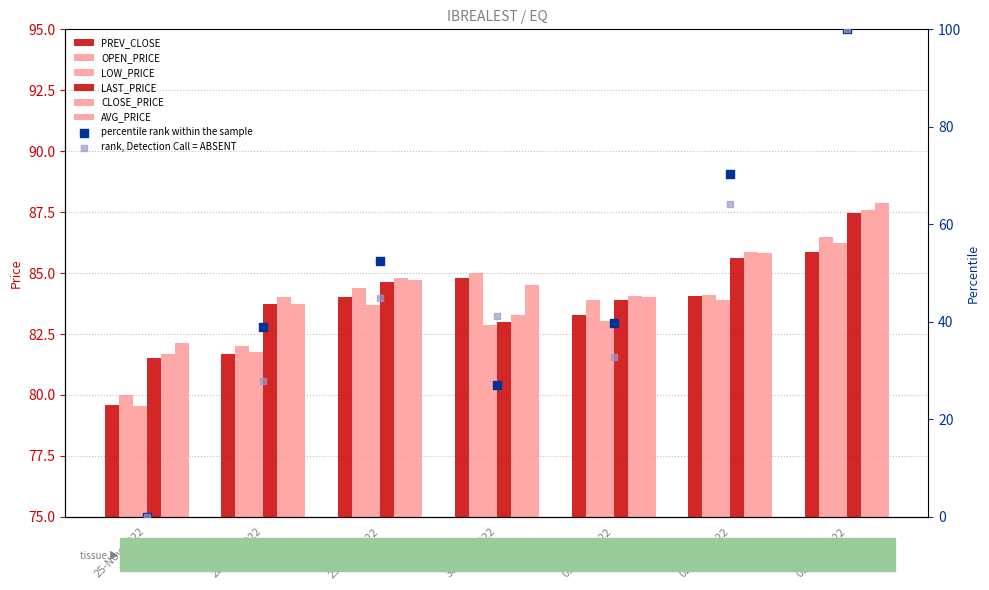

What is the total value across all series at 01-Dec-2022?

502.2